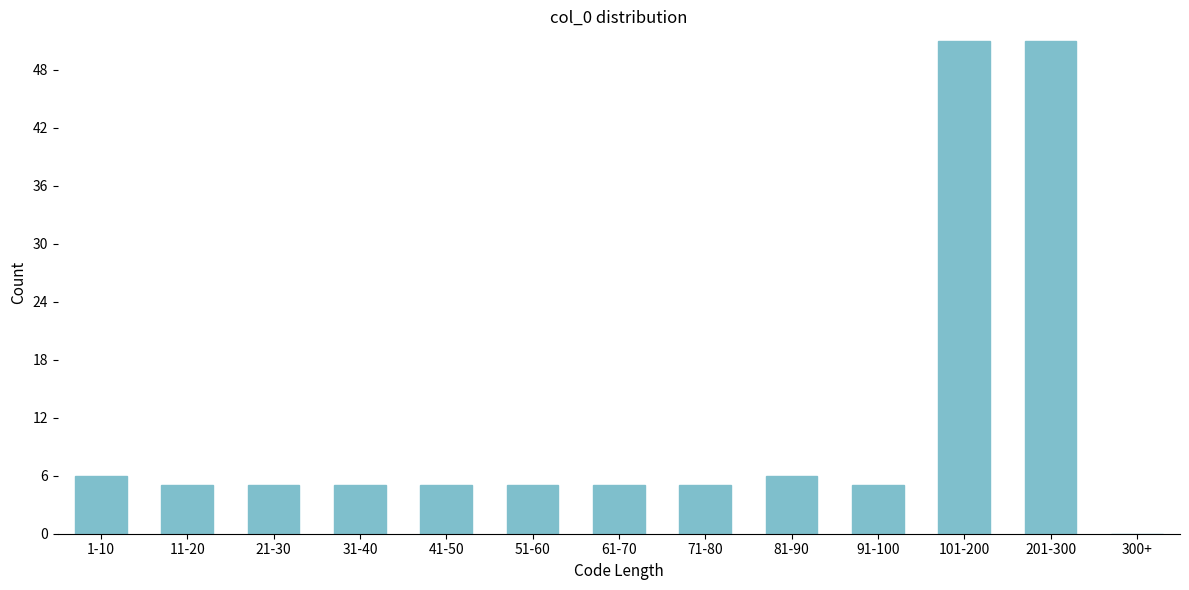

Reading left to right, extract all data points from this chart.

1-10=6	11-20=5	21-30=5	31-40=5	41-50=5	51-60=5	61-70=5	71-80=5	81-90=6	91-100=5	101-200=51	201-300=51	300+=0